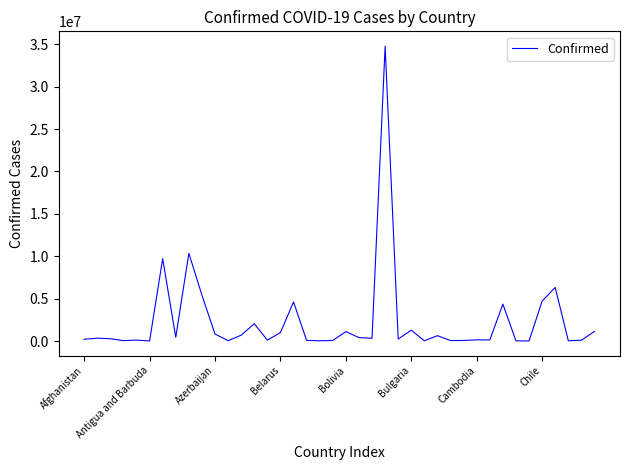

What is the greatest value displayed?

34783786